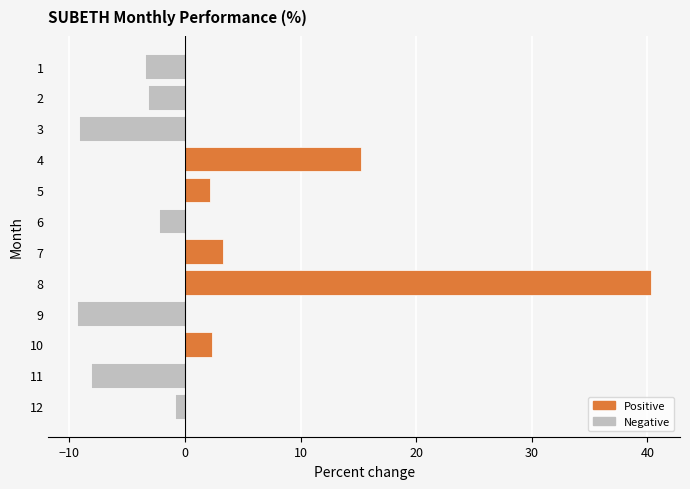

Is it true that the value at 11 is -1.9?

False